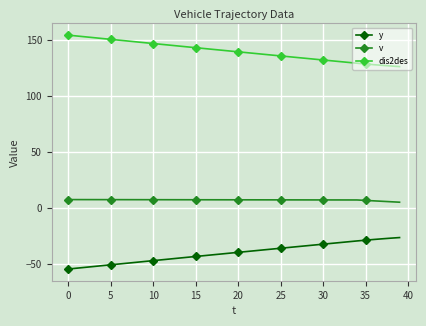

List the series in order of their overall mean, lowest first.

y, v, dis2des